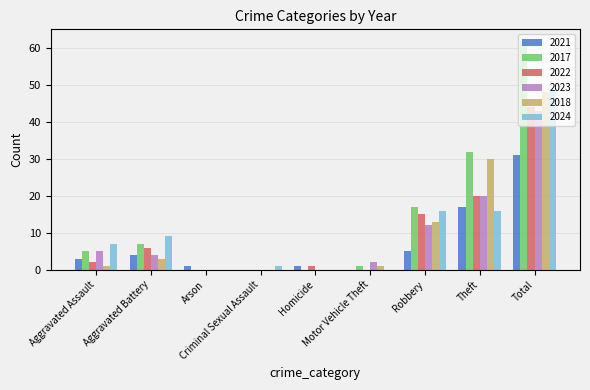

What is the sum of the 2024 values at Motor Vehicle Theft and Robbery?

16